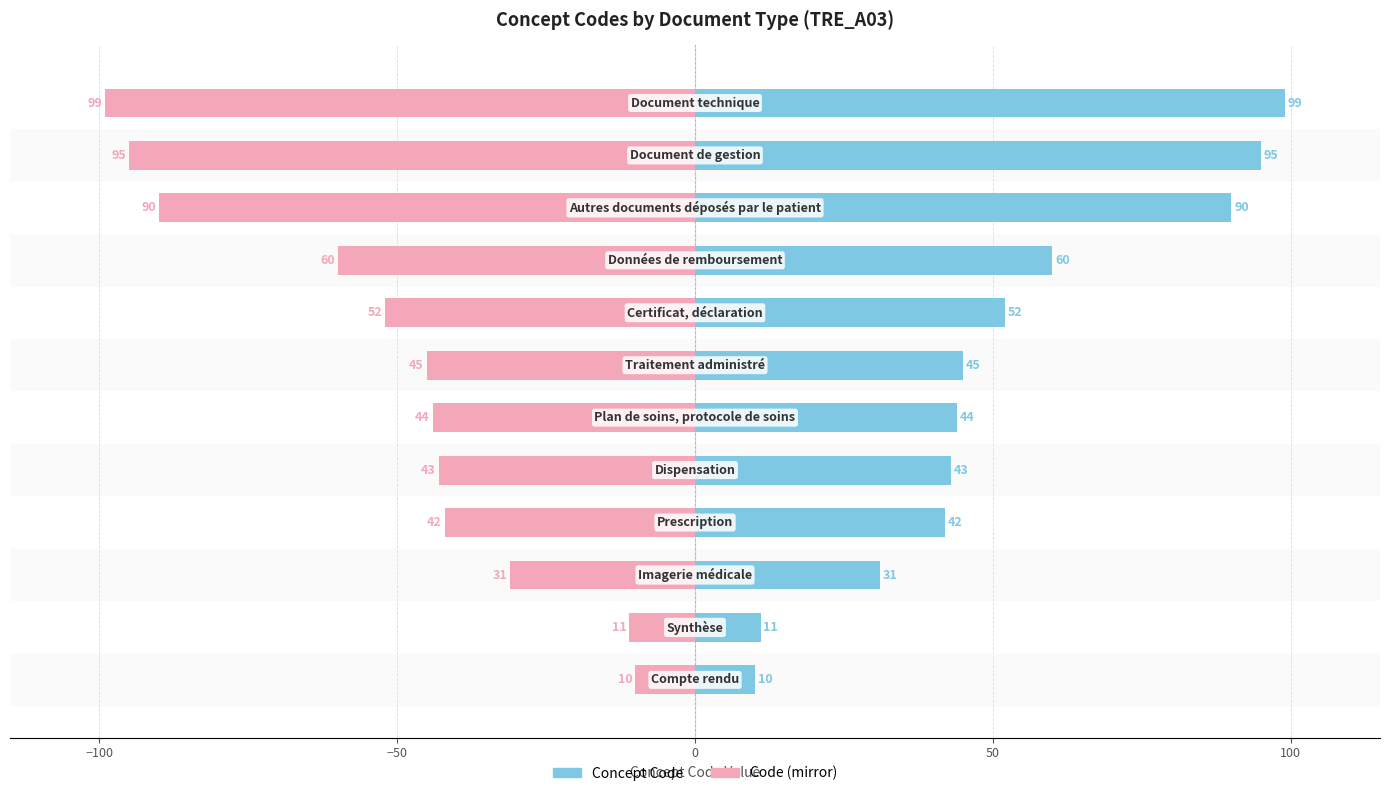

Reading left to right, extract all data points from this chart.

Concept Code: 10	11	31	42	43	44	45	52	60	90	95	99
Code (mirror): -10	-11	-31	-42	-43	-44	-45	-52	-60	-90	-95	-99